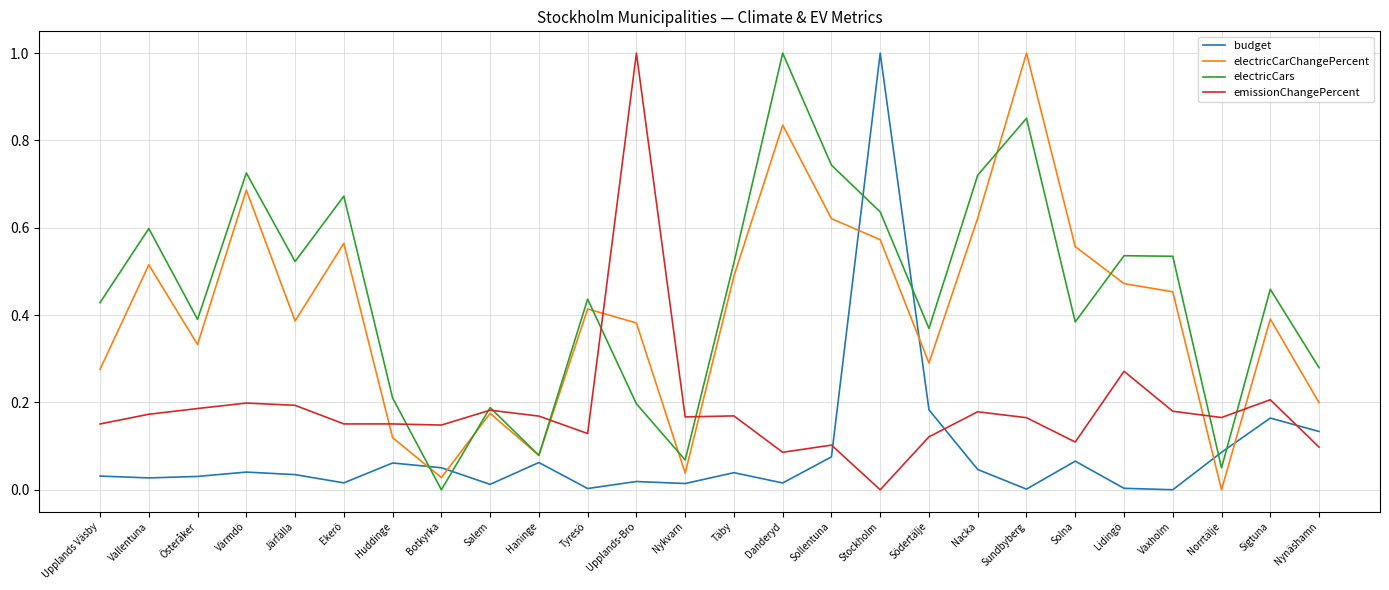

True or false: electricCars and budget cross at least once.

True